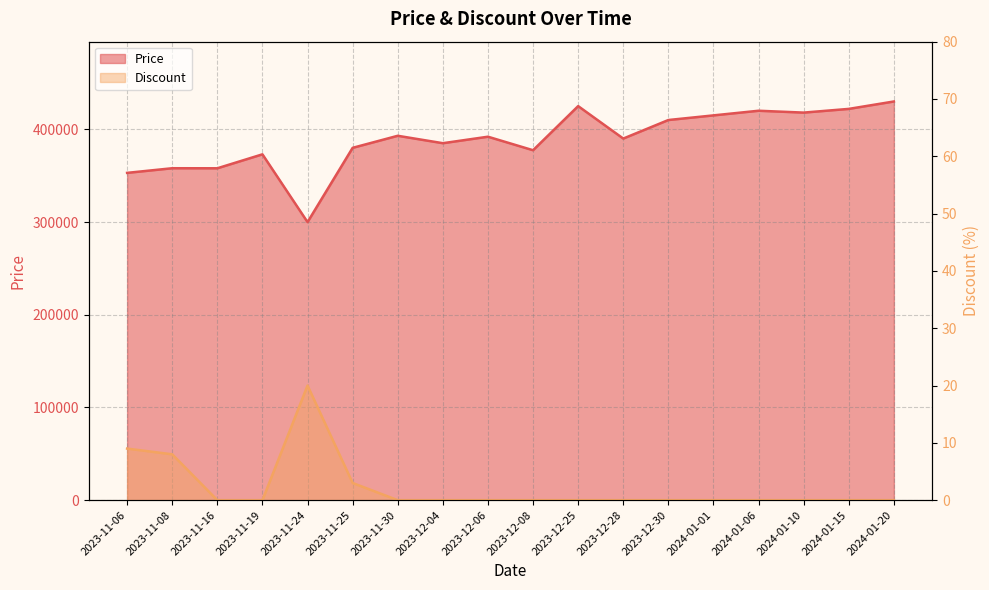

In Price, how many points are lower than both neighbors (excluding endpoints)?

6